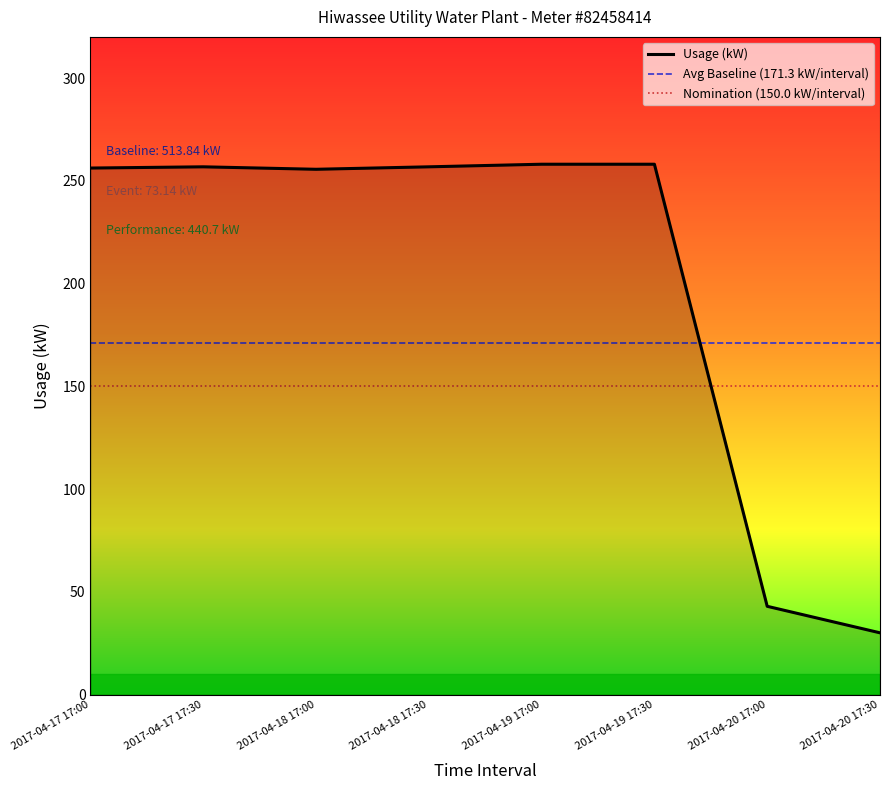

Rank the categories by value from lowest to highest.

2017-04-20 17:30, 2017-04-20 17:00, 2017-04-18 17:00, 2017-04-17 17:00, 2017-04-17 17:30, 2017-04-18 17:30, 2017-04-19 17:00, 2017-04-19 17:30